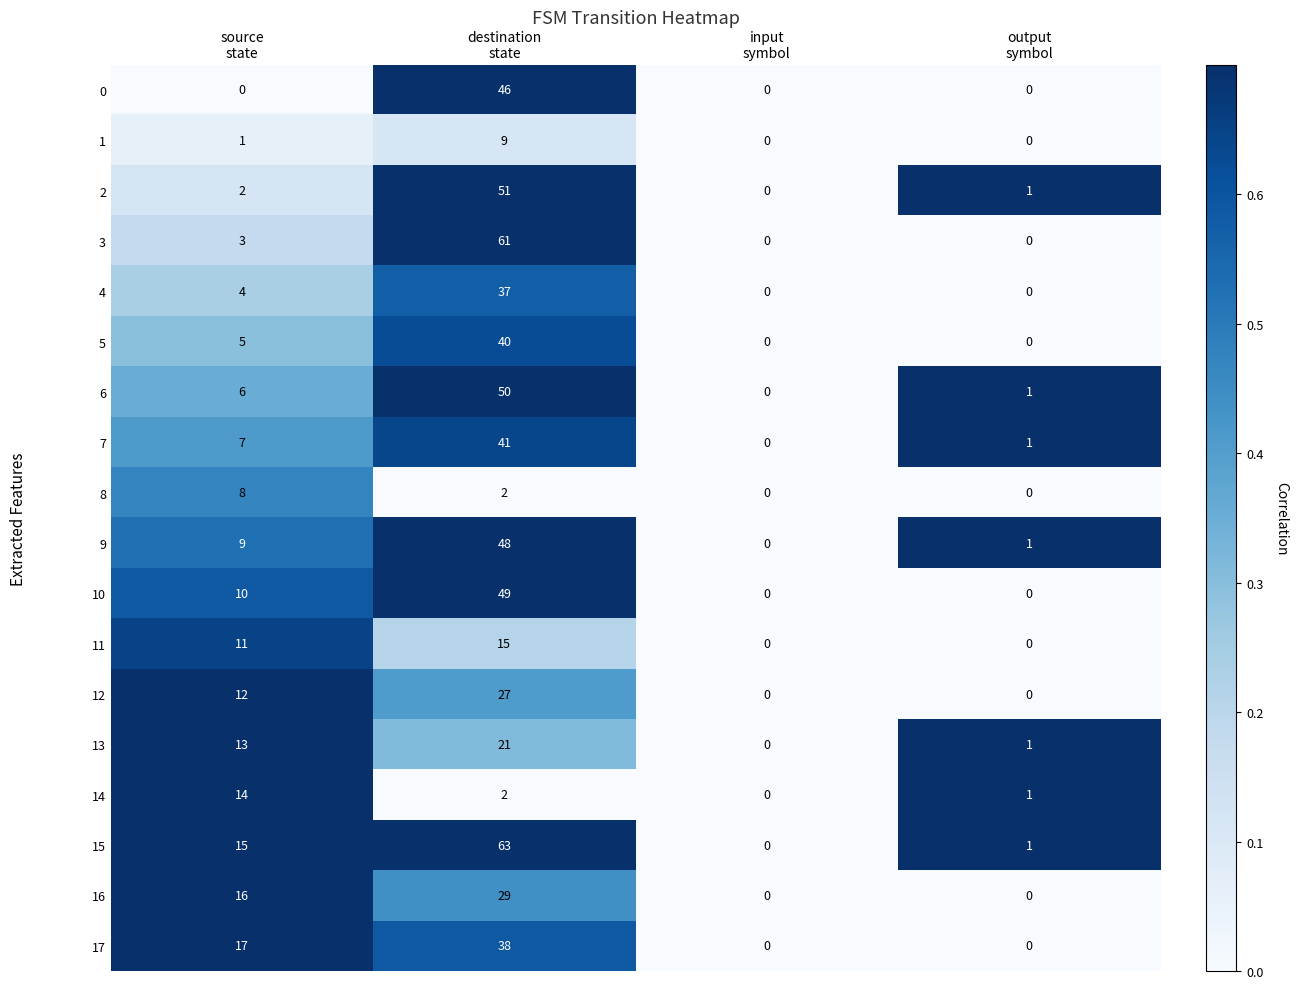

Count the 11 values in the range 0 to 15.

4